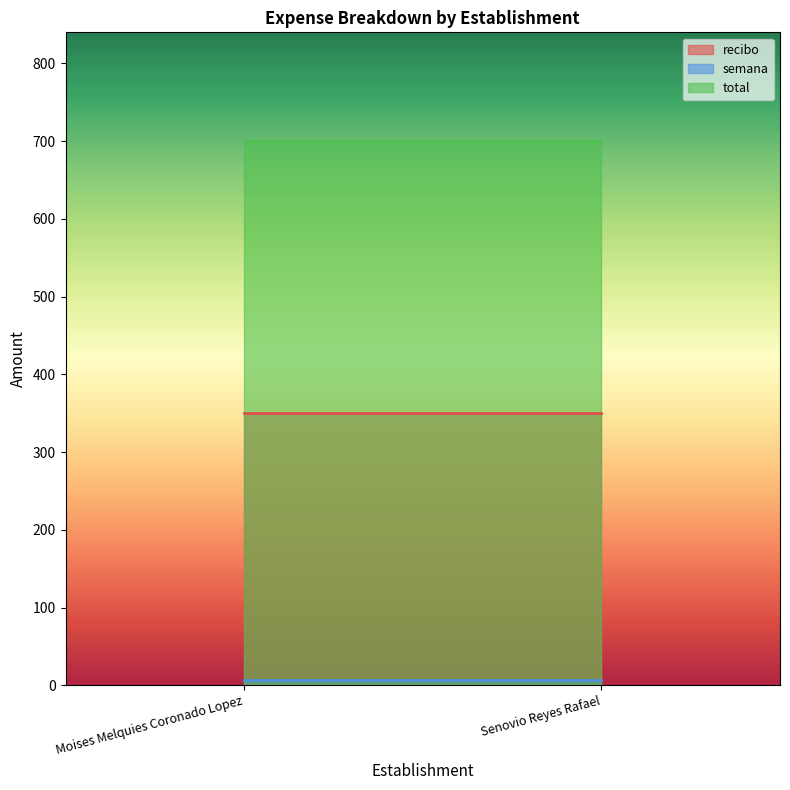

What is the sum of all total values?

1400